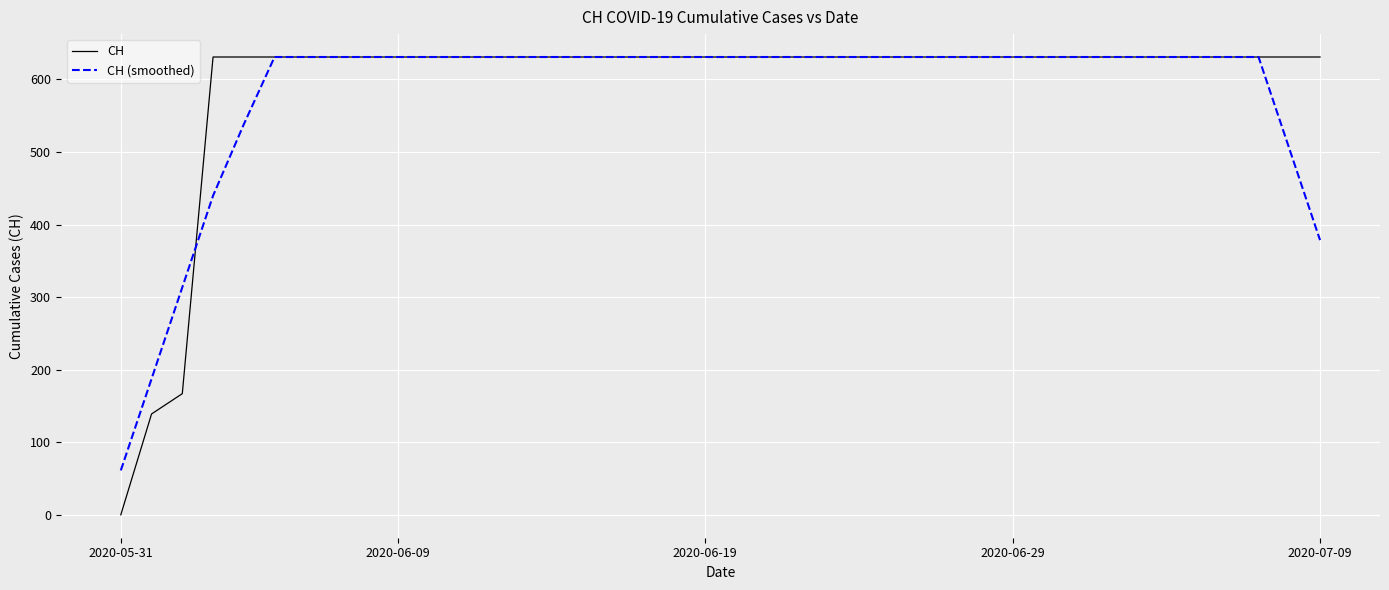

Which series has the largest range (max minus min)?

CH